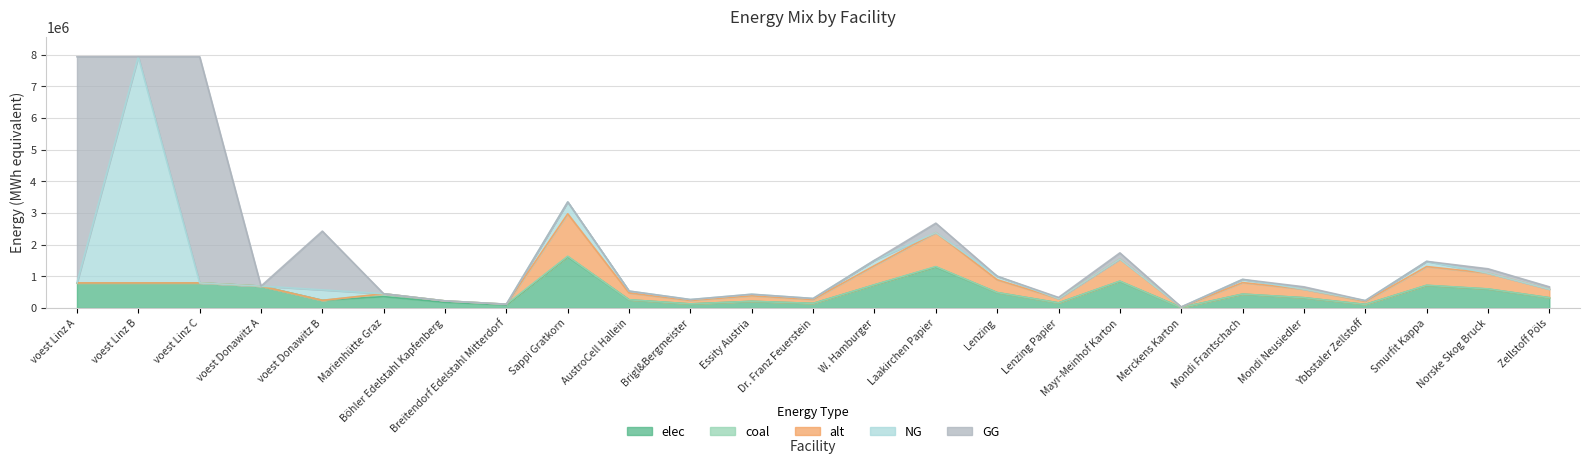

Where does the elec series first go above 360800?

voest Linz A